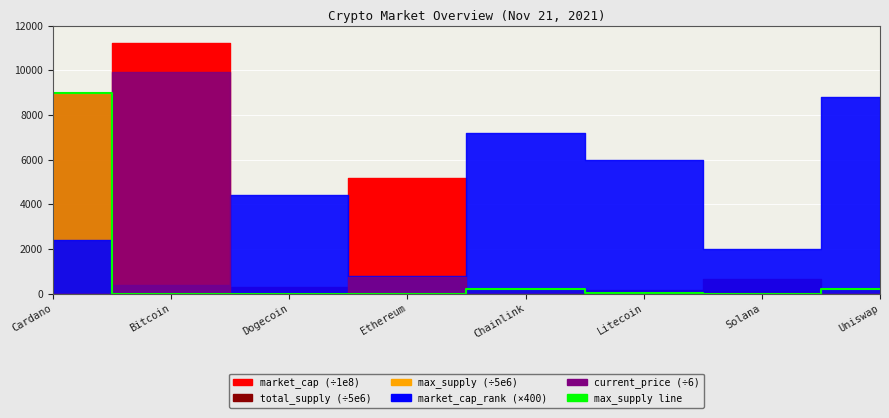

Which has a higher value, Cardano or Dogecoin?

Cardano